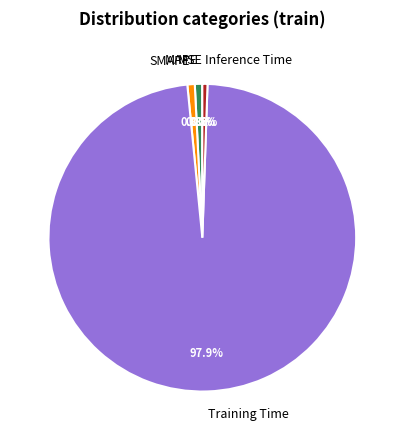

Which category has the biggest portion of the pie?

Training Time